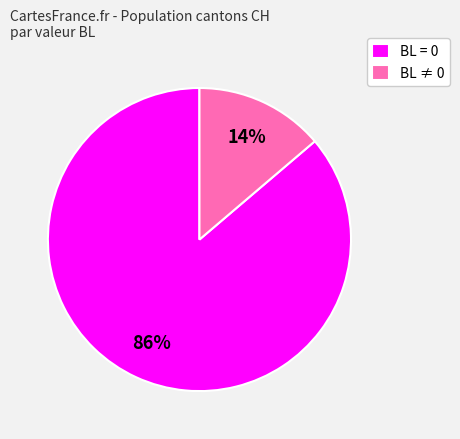

How many slices are in this pie chart?

2